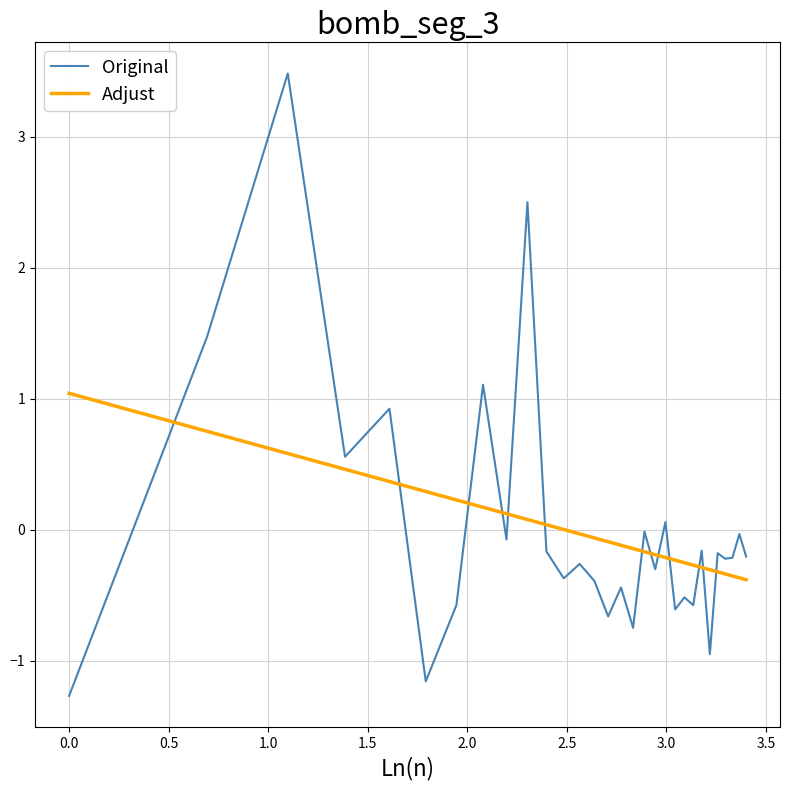

What is the difference between the maximum and minimum values in the Adjust series?

1.4